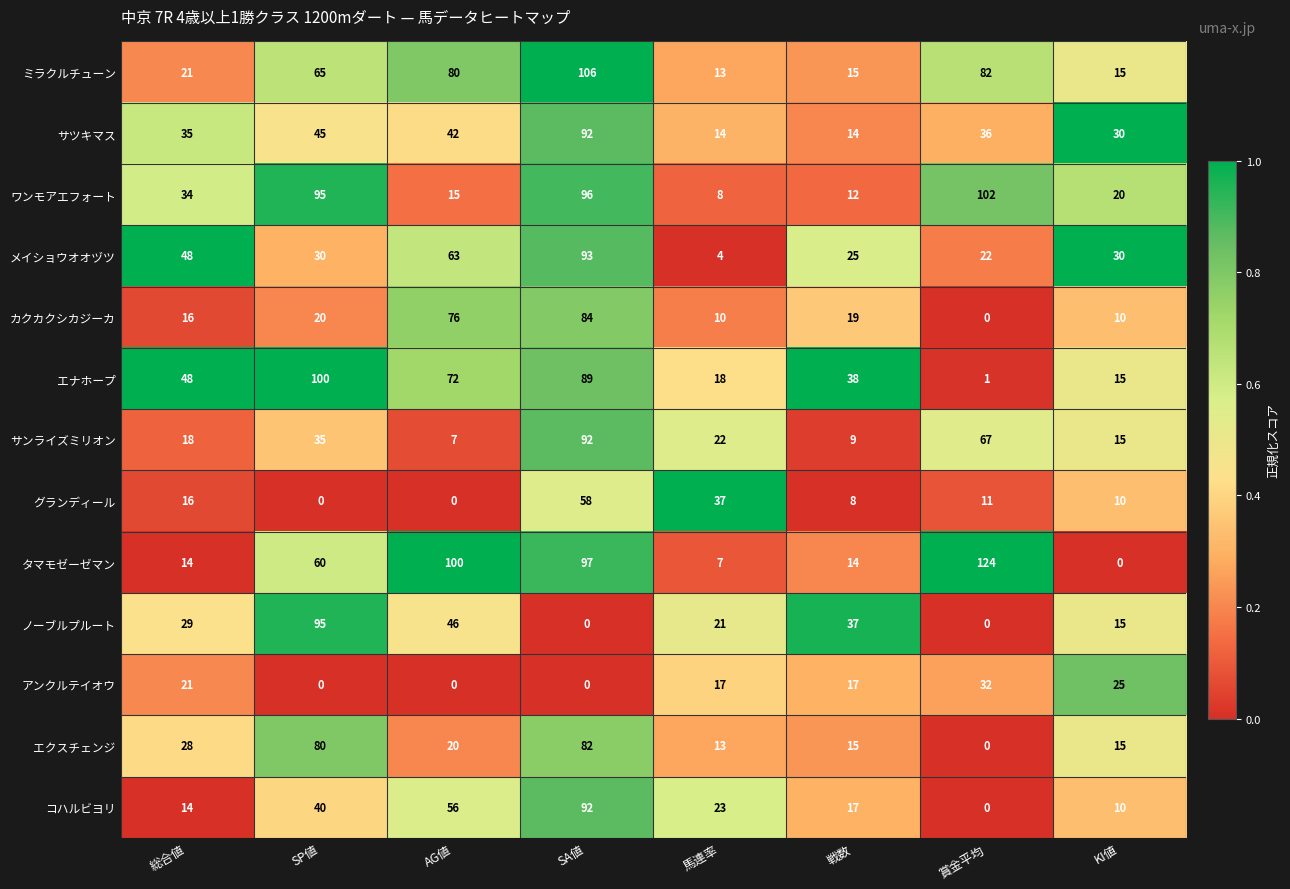

What is the sum of all アンクルテイオウ values?

112